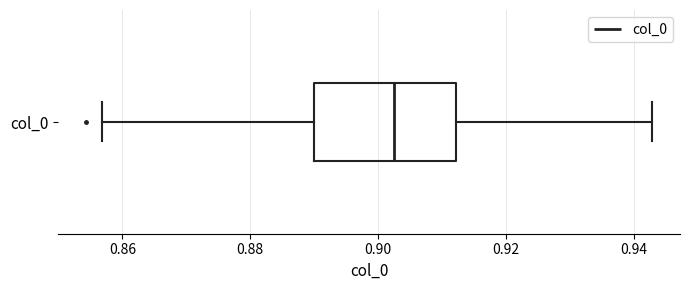

Where is the left edge of the box for col_0 on the x-axis? The values are not printed on the chart, so give them approximately, as read against the axis.

0.890